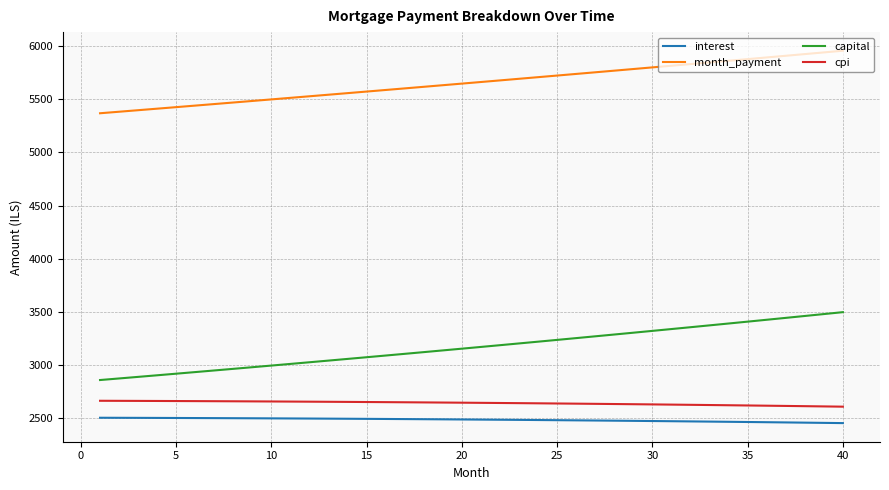

True or false: capital and cpi cross at least once.

False